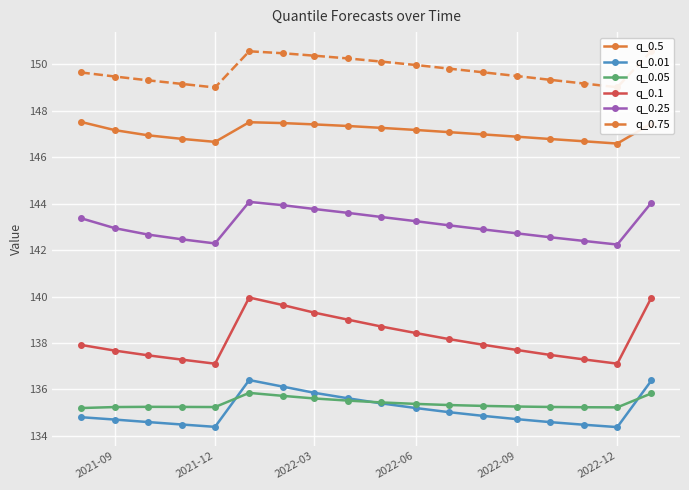

Is it true that q_0.01 equals 134.4 at 2022-12?

True